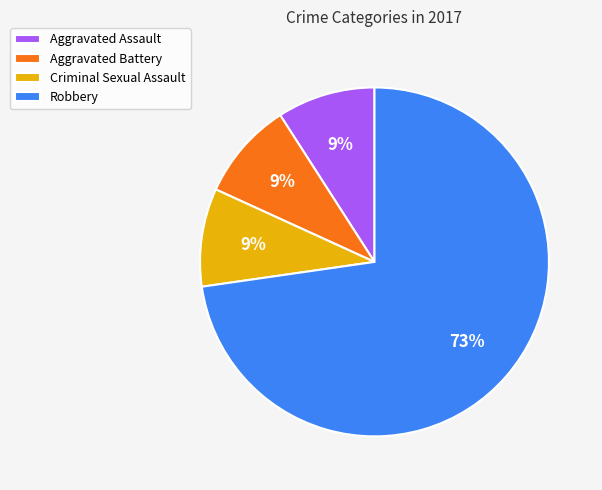

Do Aggravated Battery and Criminal Sexual Assault together represent more than half of the pie?

No